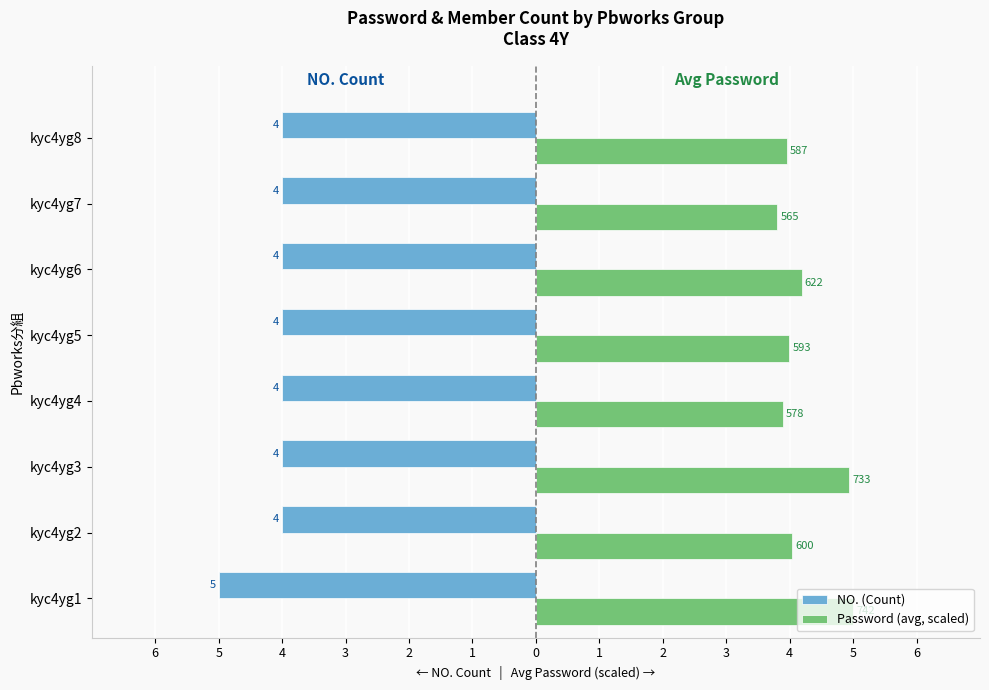

What are all the series names shown in the legend?

NO. (Count), Password (avg, scaled)